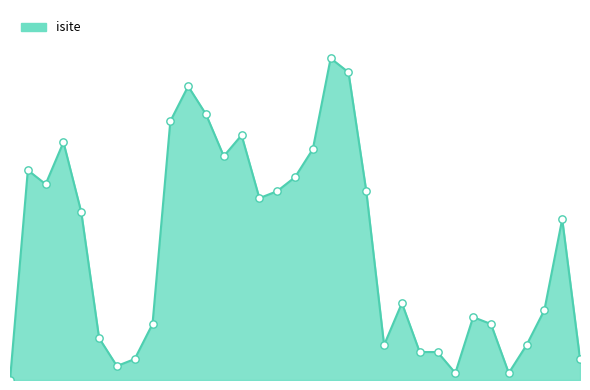

How many lines are shown in the chart?

1